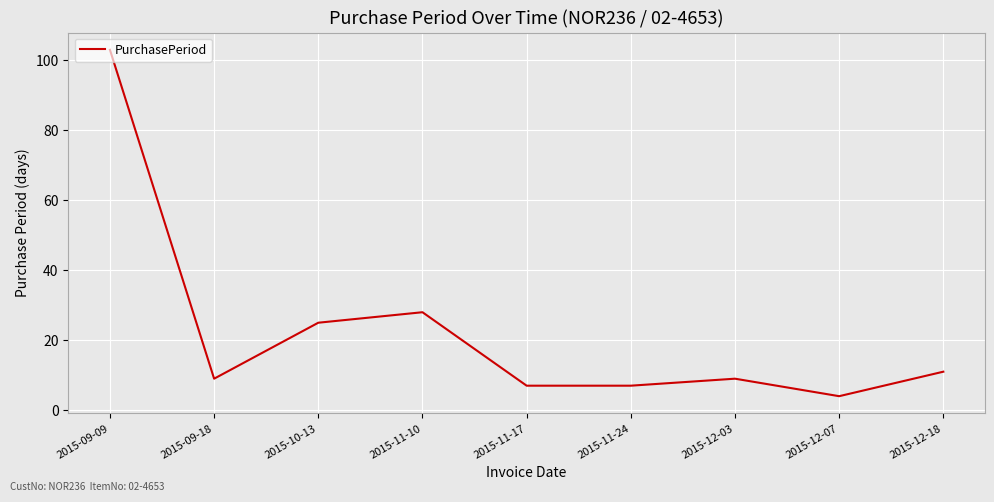

At which category does the data reach its first local peak?

2015-11-10